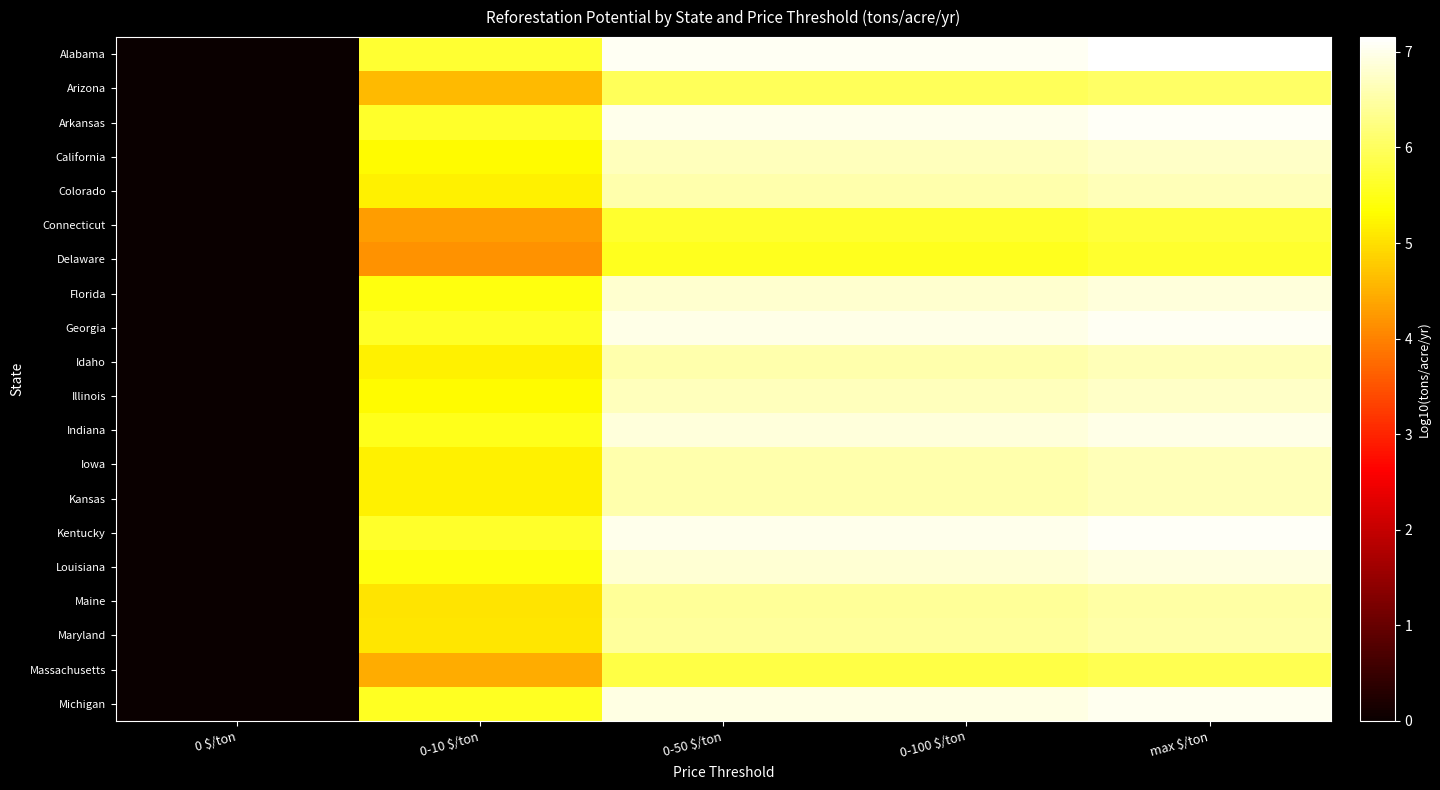

What is the spread (max minus min) of values at 0-10 $/ton?

1.5